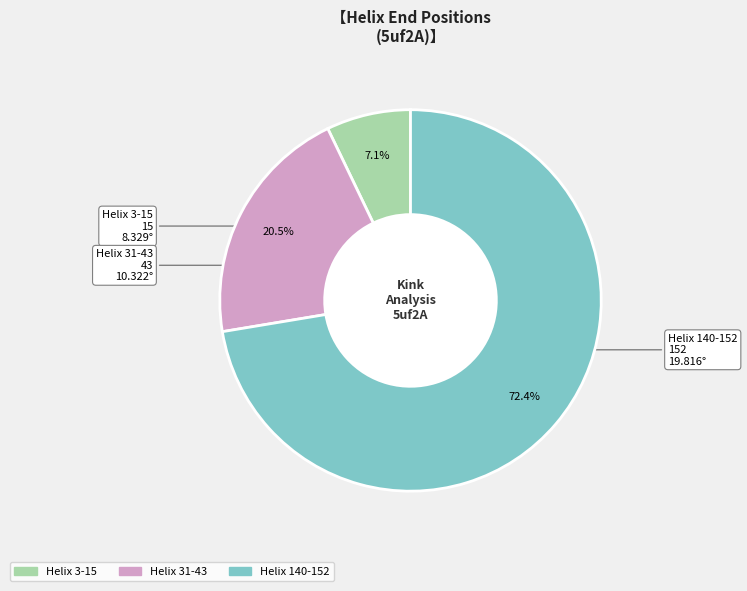

Which slice is the smallest?

Helix 3-15